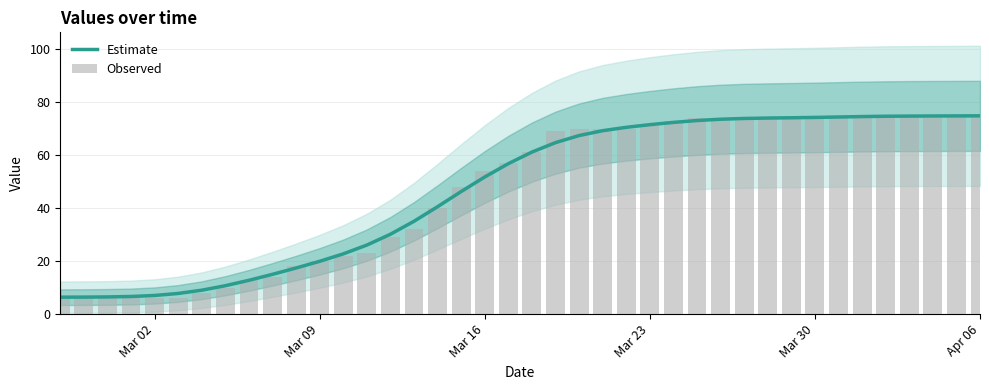

The Observed series shows 100.1 at 30. True or false?

False